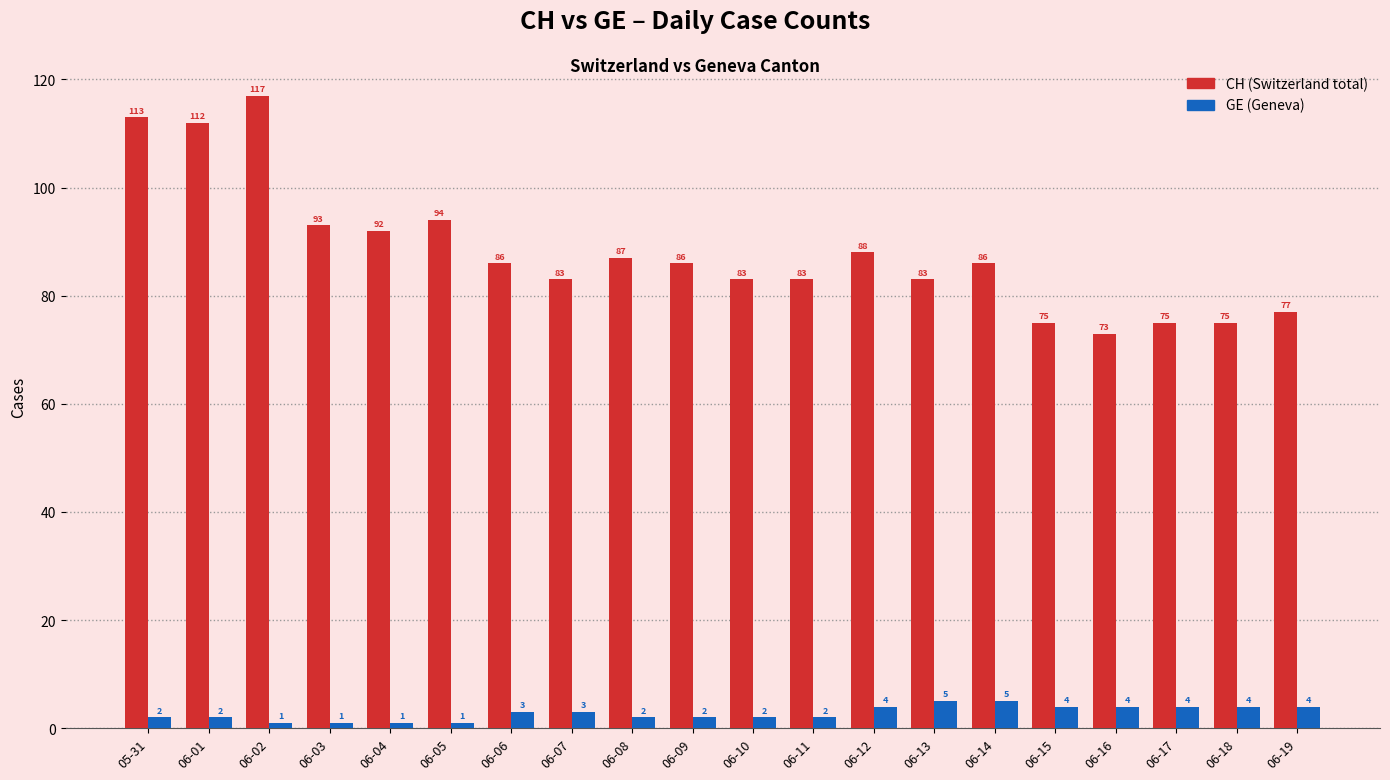

What is the spread (max minus min) of values at 06-15?

71